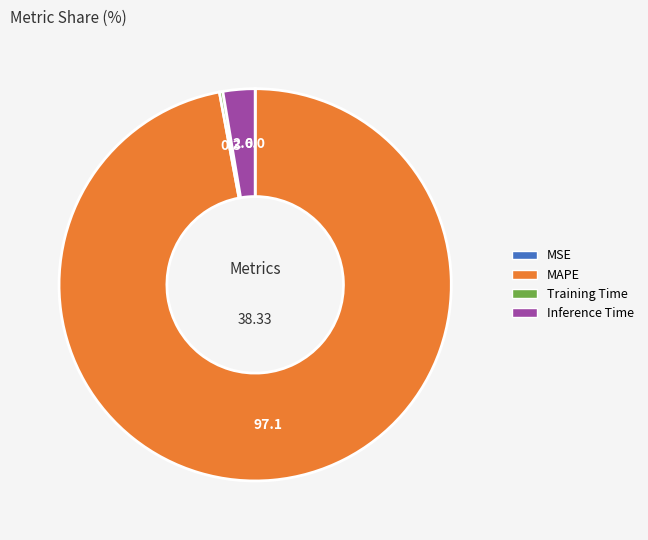

Is it true that MAPE is 97% of the pie?

True